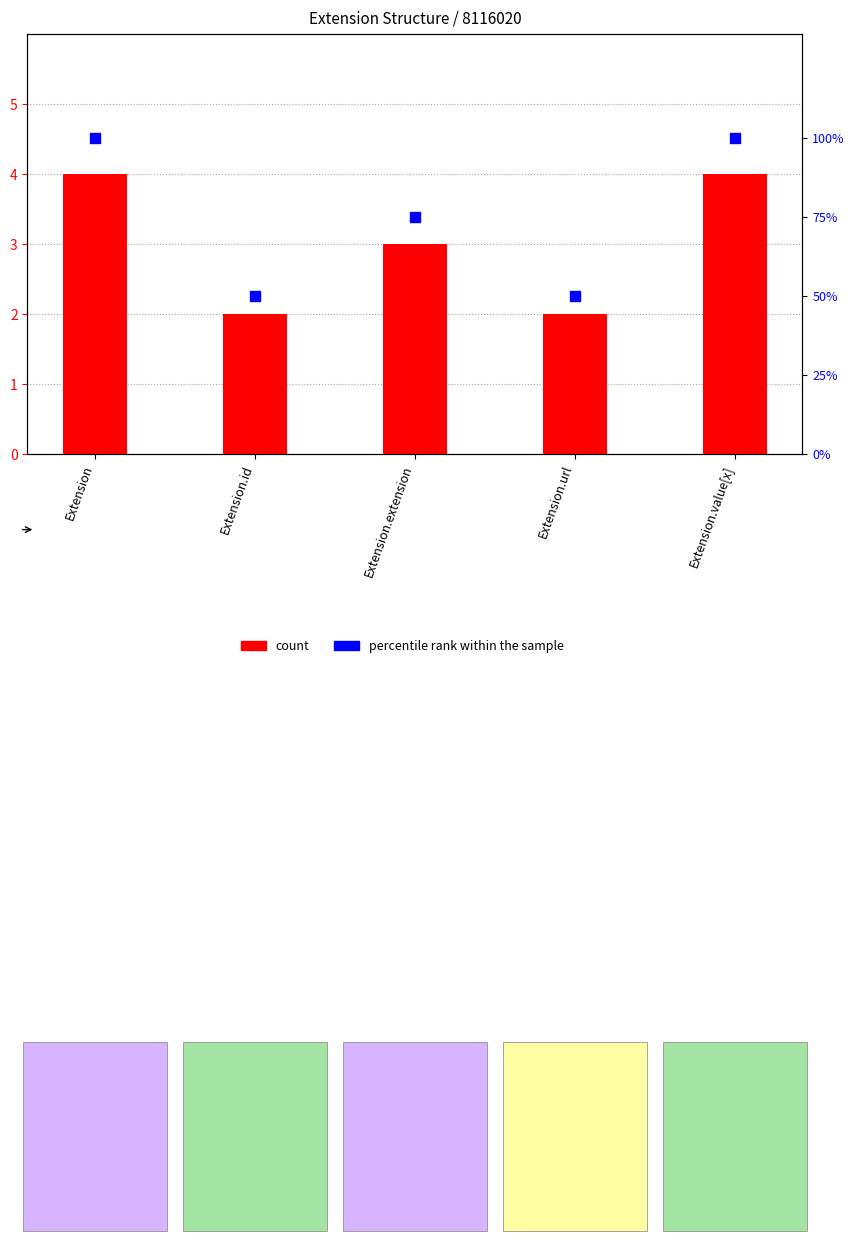

Which series contains the lowest Y value?

count